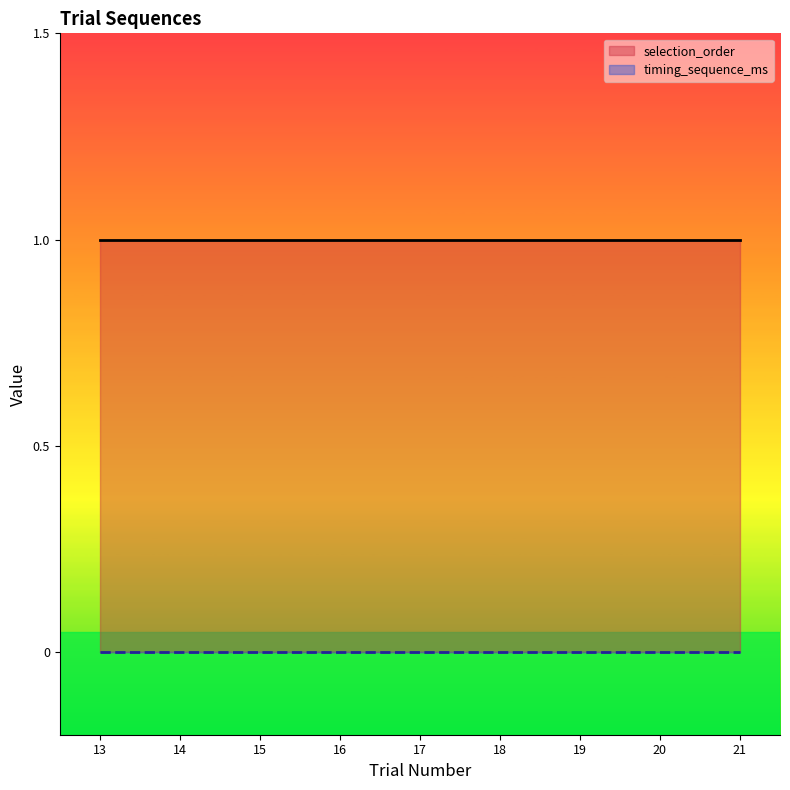

Which series has the largest total across all categories?

selection_order